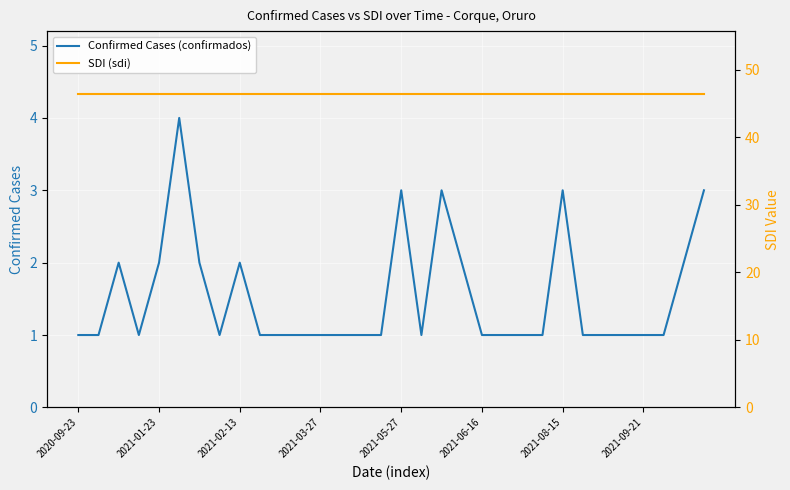

At which label does SDI (sdi) reach its peak?

2020-09-23